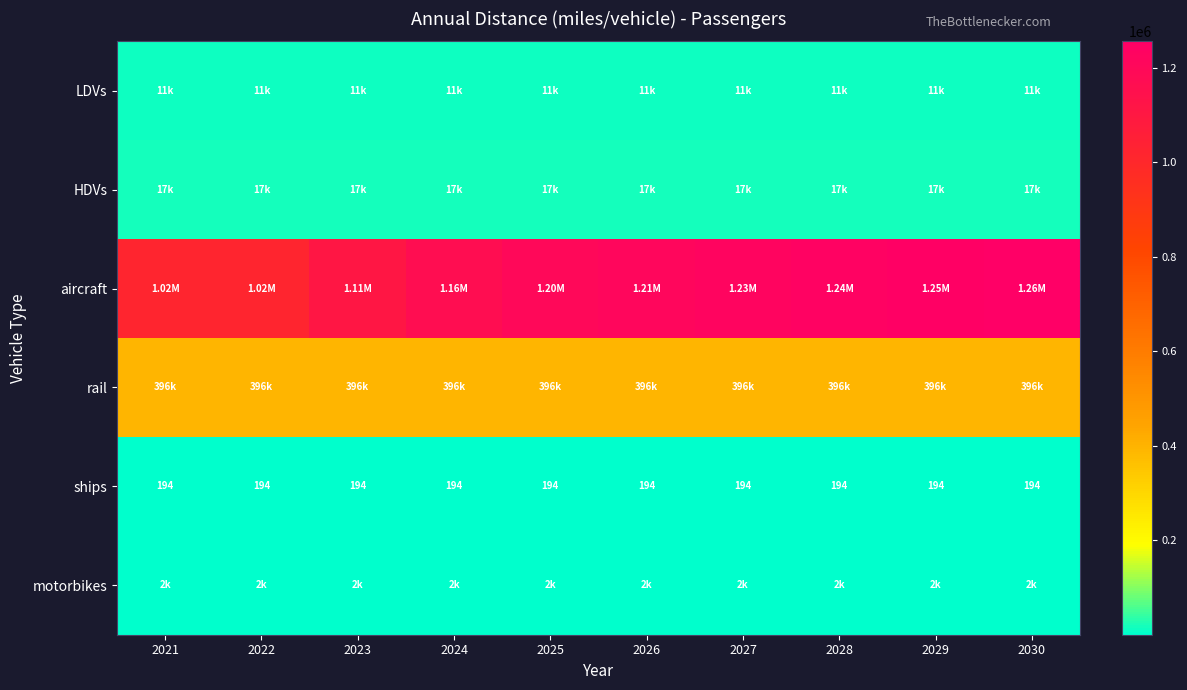

What is the maximum value shown in the chart?

1255474